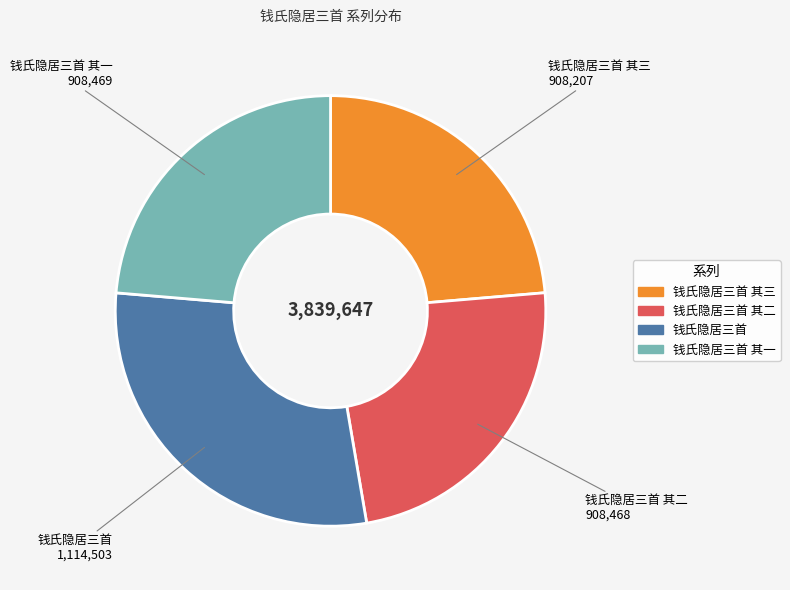

Approximately how many times larger is the value at 钱氏隐居三首 其三 compared to 钱氏隐居三首 其一?

1.0